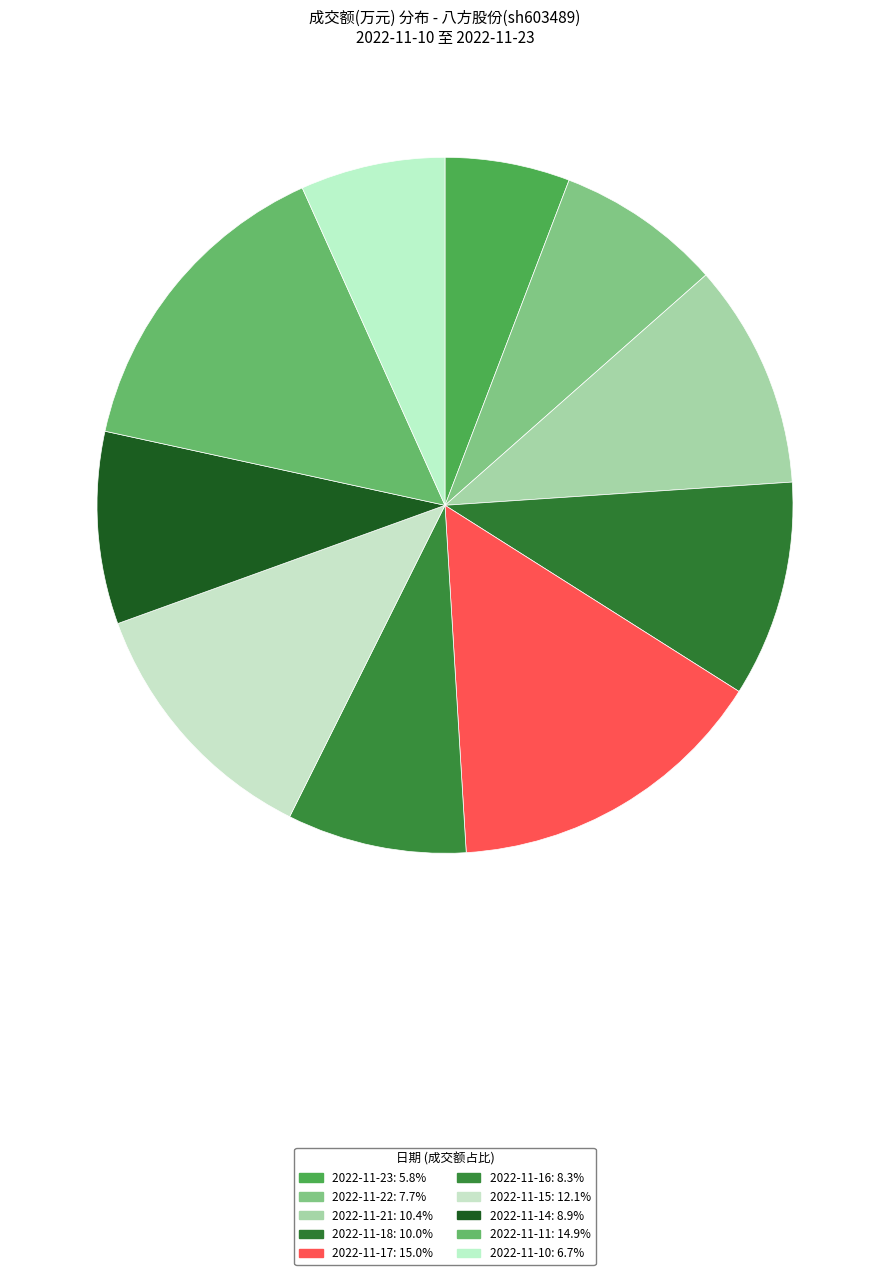

How many slices are in this pie chart?

10